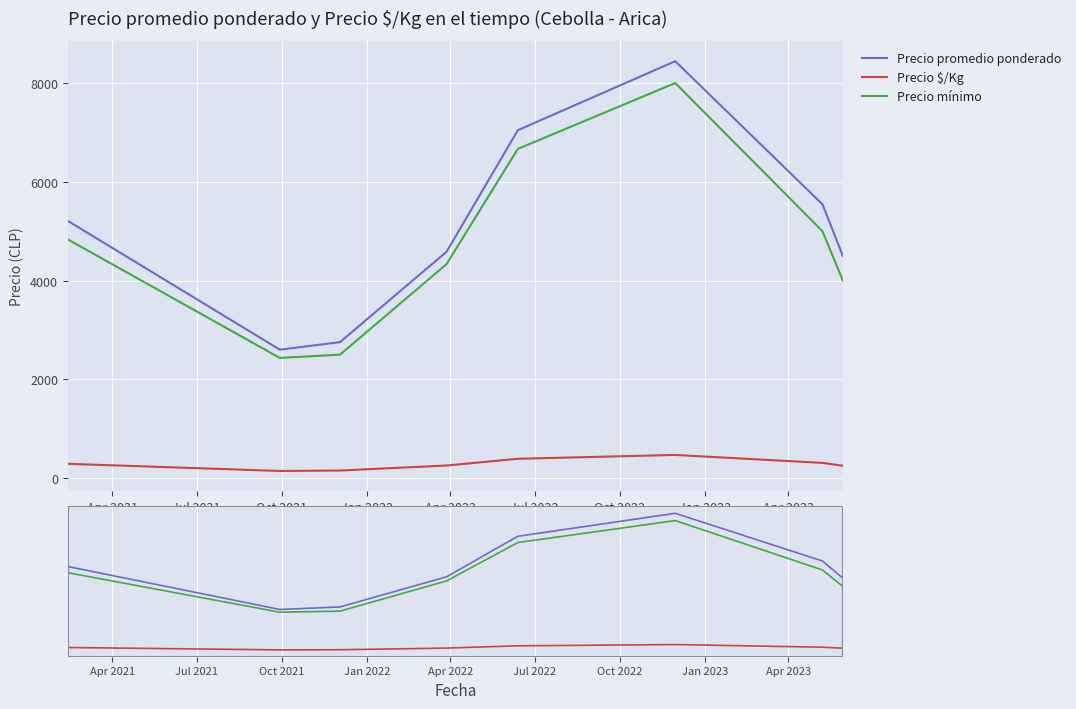

Is it true that Precio mínimo equals 4120.3 at Jul 2022?

False